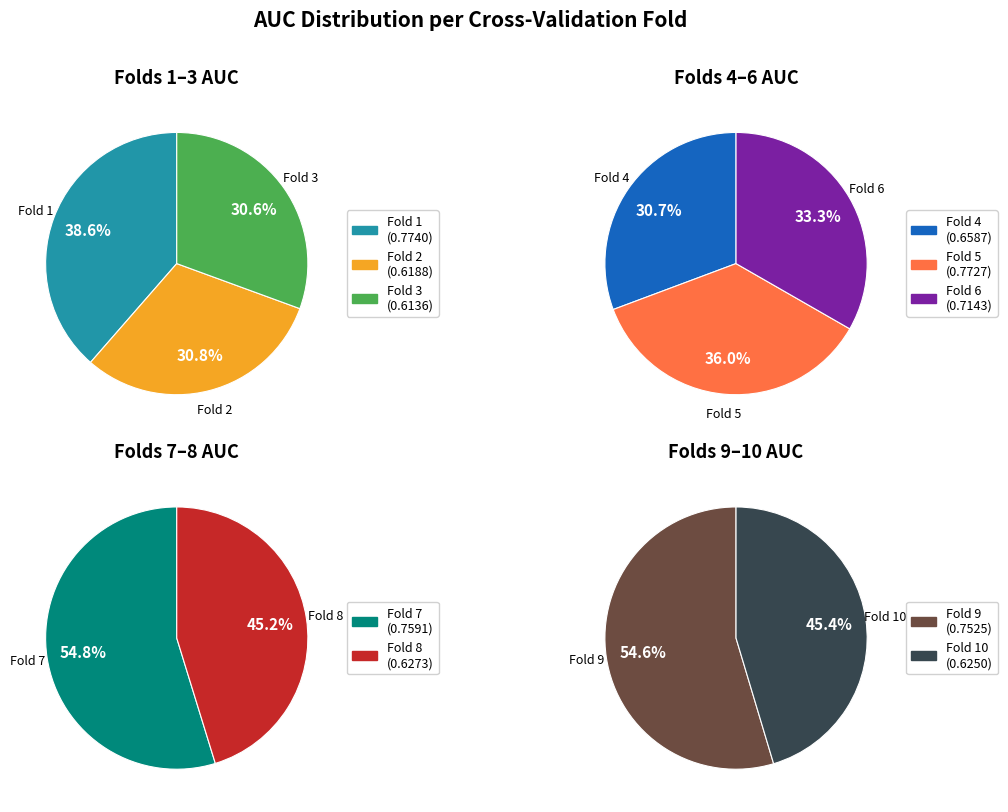

Is it true that 4 is 20% of the pie?

False